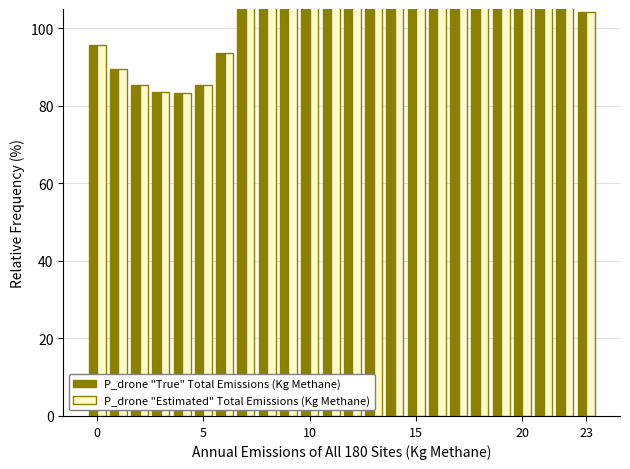

True or false: P_drone "True" Total Emissions (Kg Methane) has a value of 162.5 at 21.

False